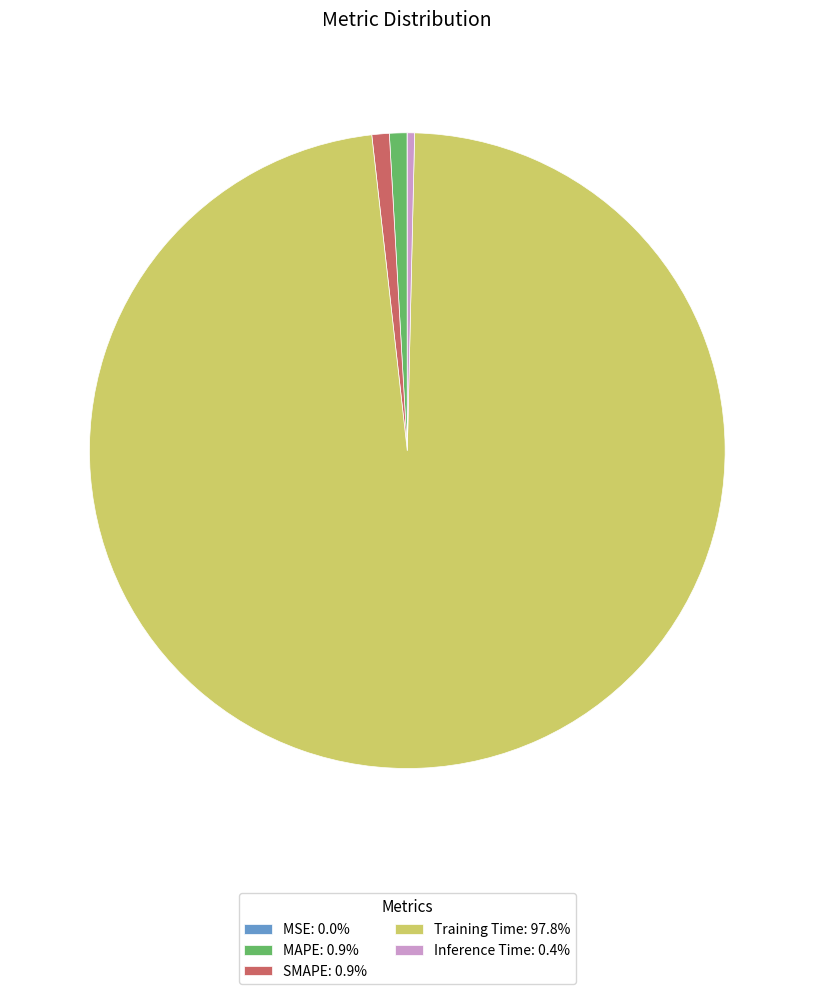

Do Training Time: 97.8% and MAPE: 0.9% together represent more than half of the pie?

Yes